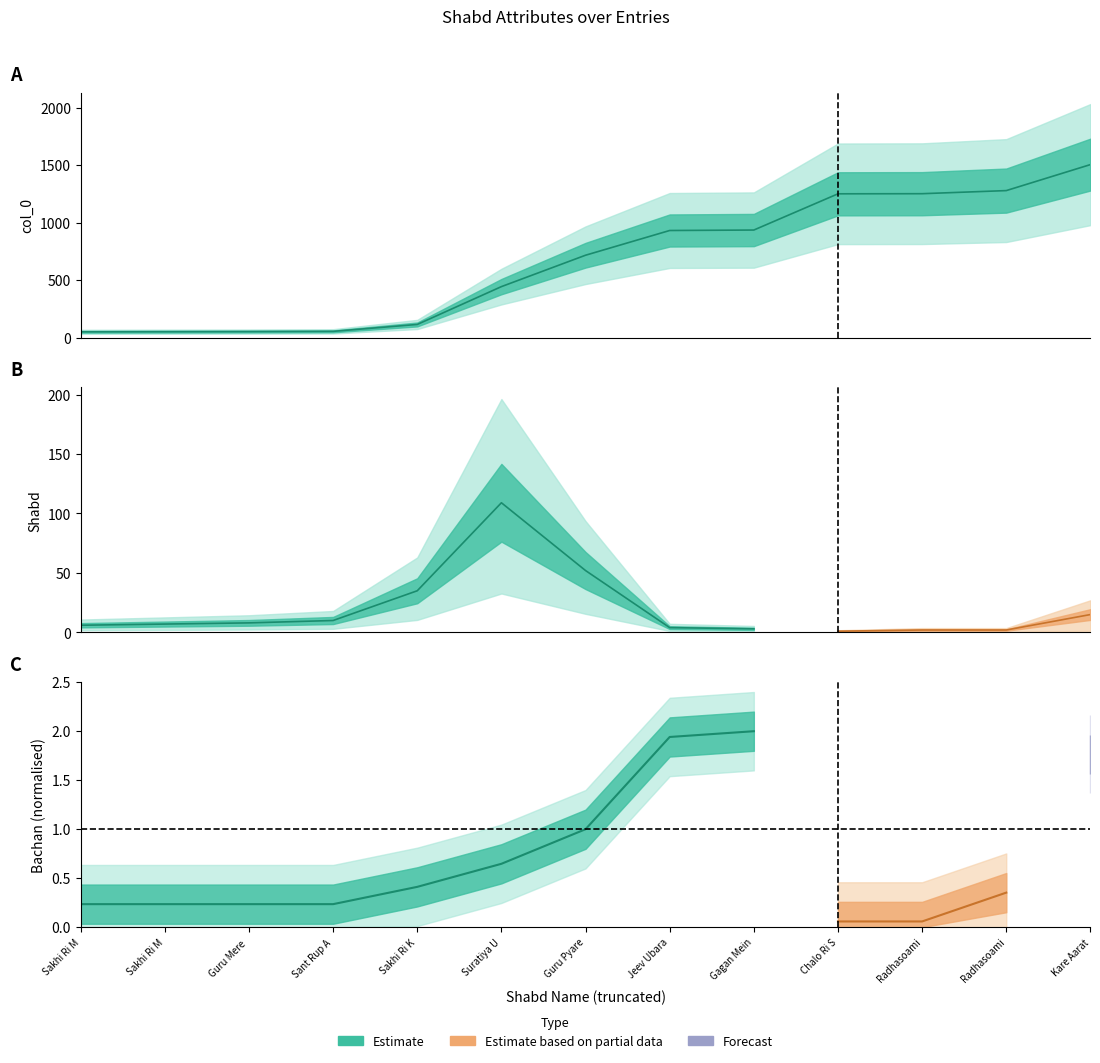

List the labels in order of Bachan value, smallest first.

Chalo Ri Sakhi, Radhasoami Dhara, Sakhi Ri Mere Din, Sakhi Ri Mere Radhasoami, Guru Mere Pragate, Sant Rup Autar, Radhasoami Mere Sindh, Sakhi Ri Kya Mahima, Suratiya Umang Bhari, Guru Pyare Karen, Kare Aarata Sevak, Jeev Ubaran, Gagan Mein Bajat